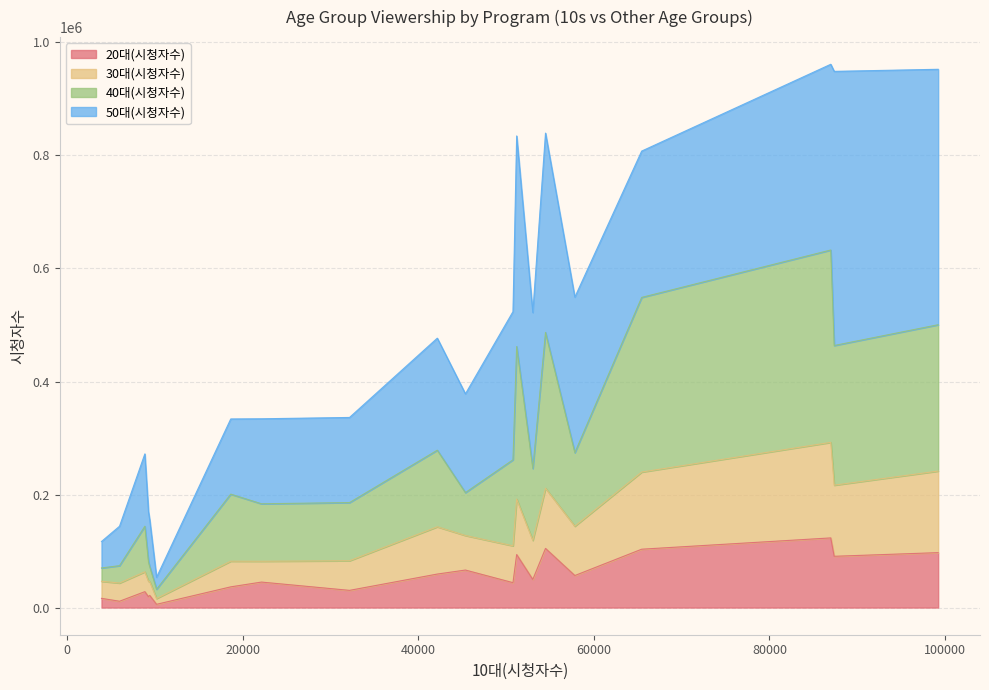

How many times do 30대(시청자수) and 20대(시청자수) cross each other?

4